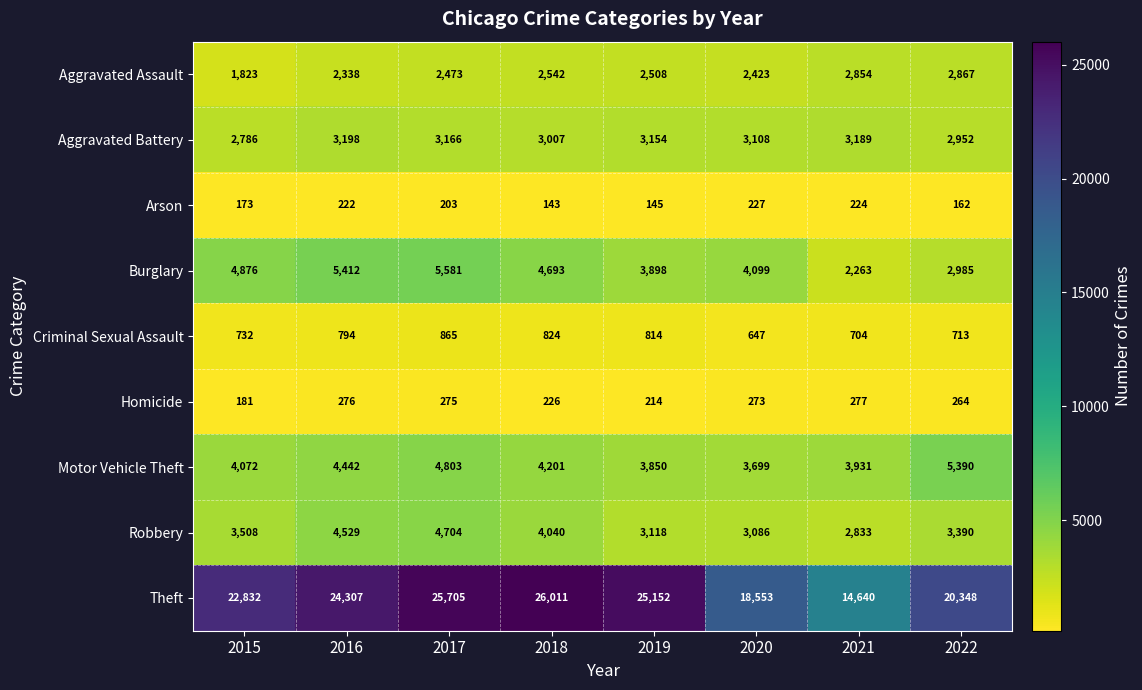

What is the difference between the second highest and minimum values in the Homicide series?

95